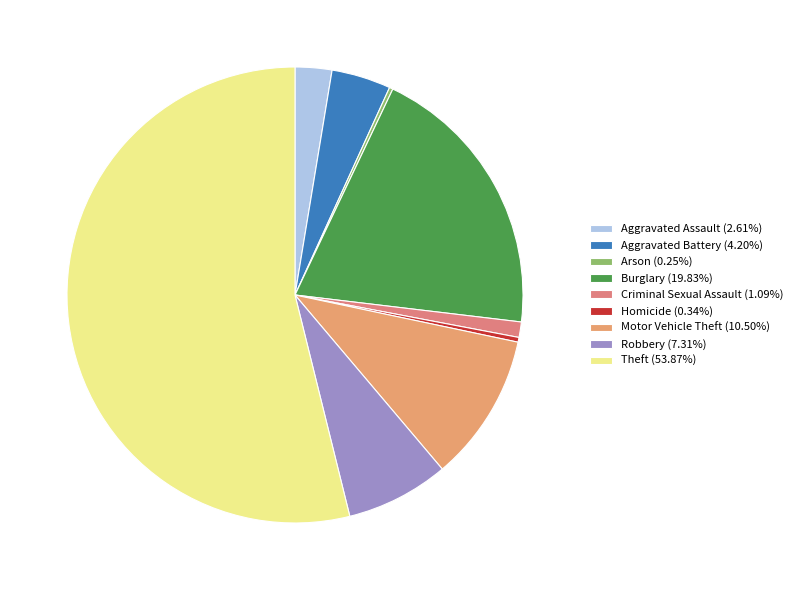

How many slices are in this pie chart?

9